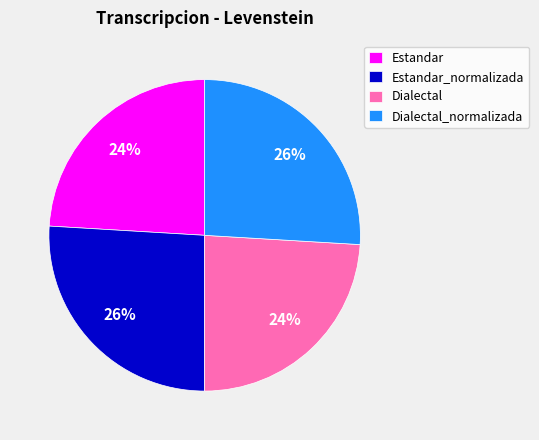

Does any single category account for the majority?

No